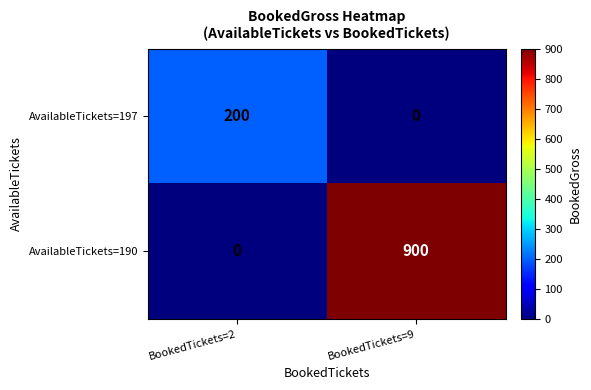

Rank the series by their average value, from lowest to highest.

AvailableTickets=197, AvailableTickets=190